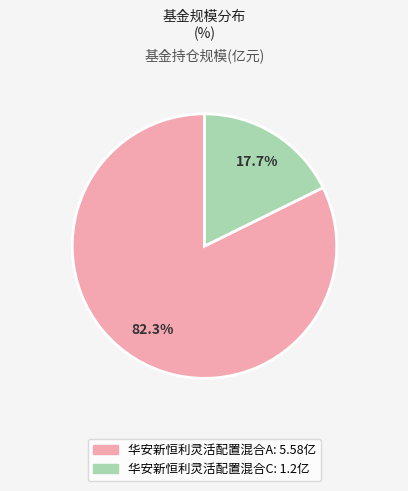

How much of the chart is everything except 华安新恒利灵活配置混合A?

17.7%